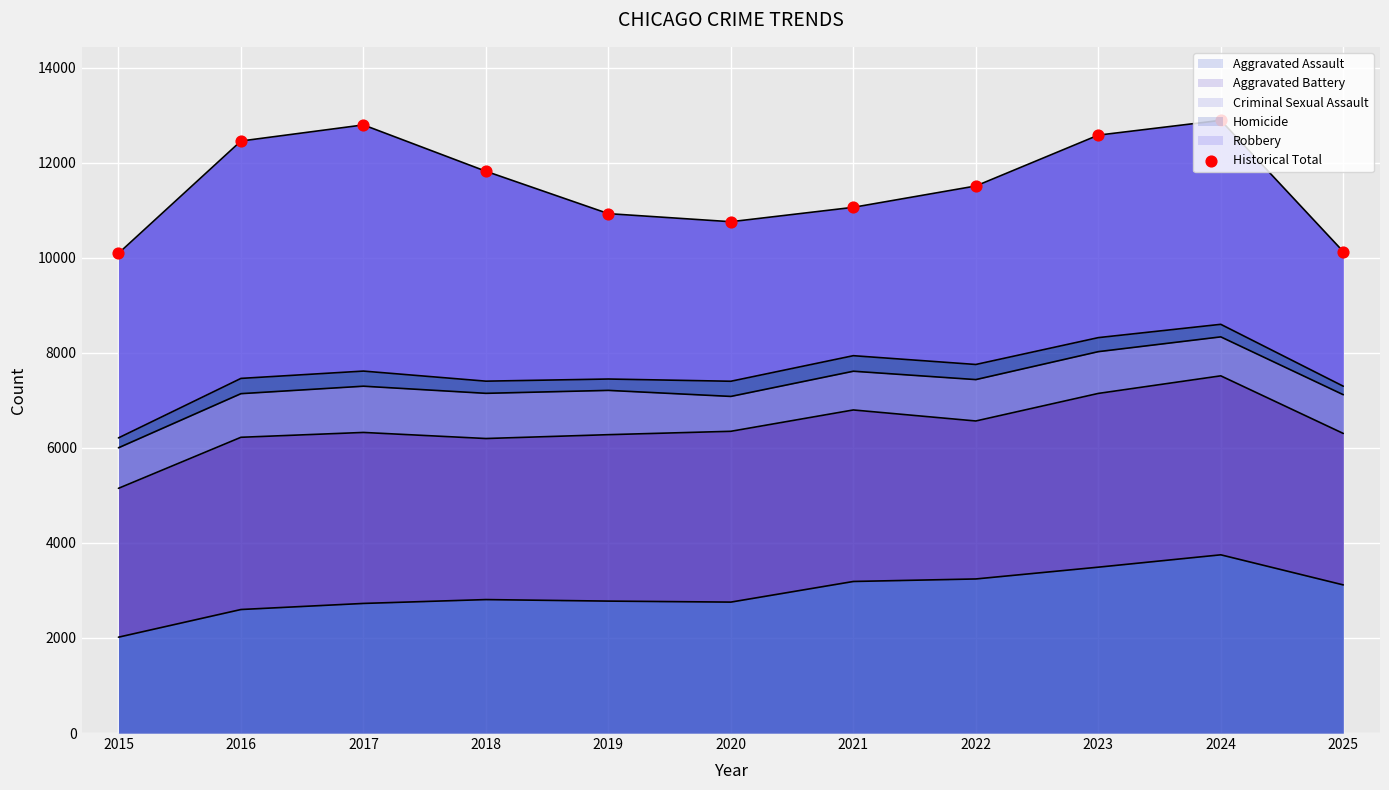

Between 2025 and 2024, which is larger?

2024